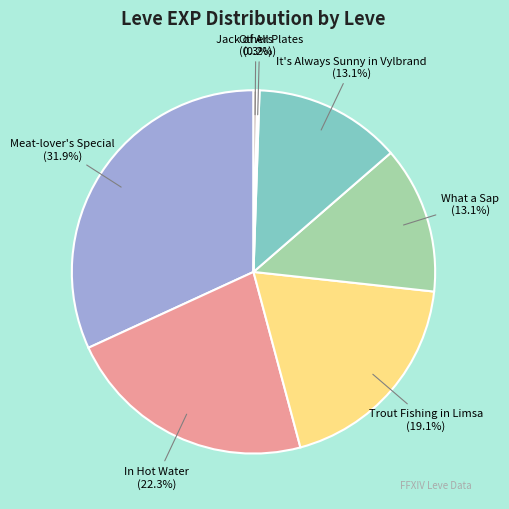

Which slice is the largest?

Meat-lover's Special (31.9%)